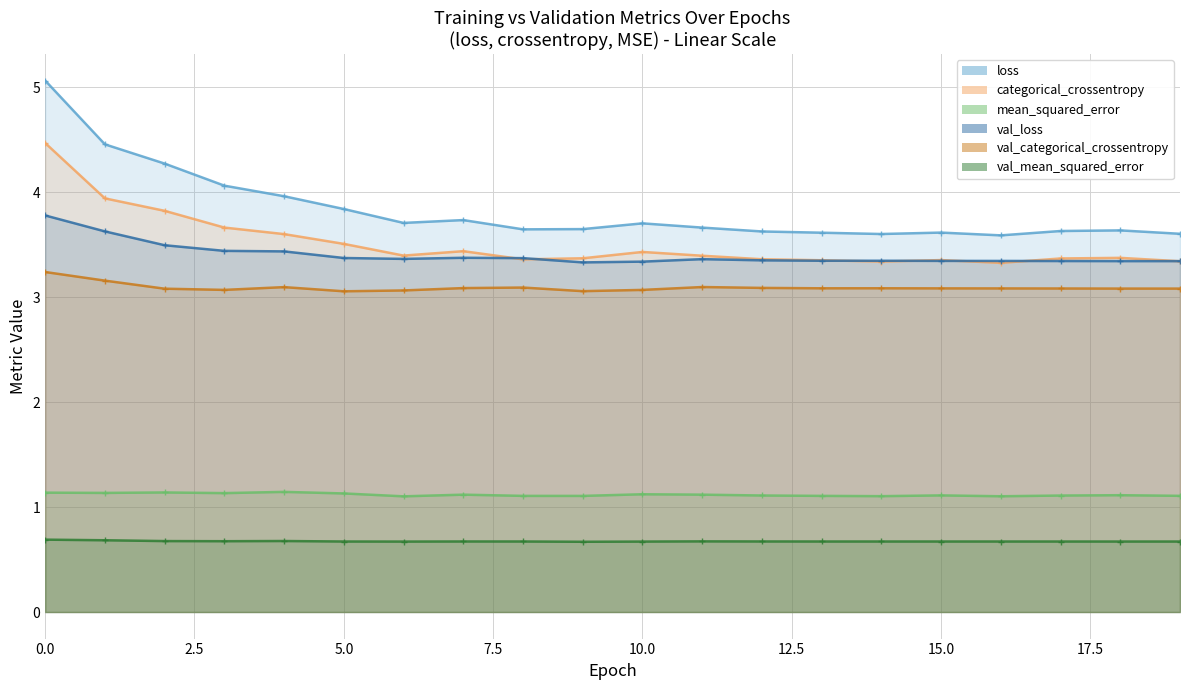

Count the number of categories in the chart.

20